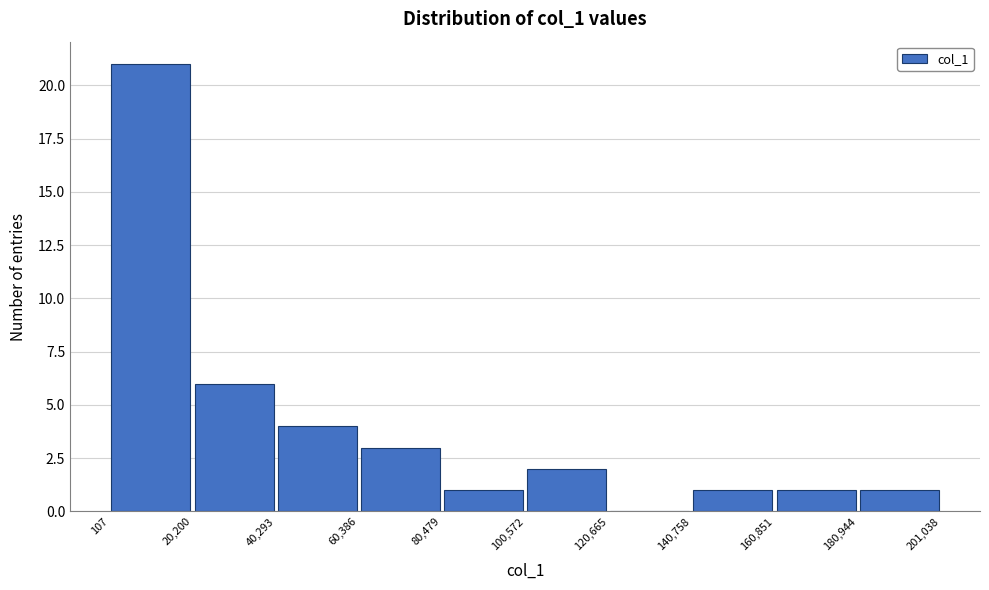

Reading left to right, transcribe this chart: for each bar, give the range it covers on the x-axis and its height. The values are not printed on the chart, so give them approximately, as read against the axis.

107 to 20,200: 21
20,200 to 40,293: 6
40,293 to 60,386: 4
60,386 to 80,479: 3
80,479 to 100,572: 1
100,572 to 120,665: 2
120,665 to 140,758: 0
140,758 to 160,851: 1
160,851 to 180,944: 1
180,944 to 201,038: 1